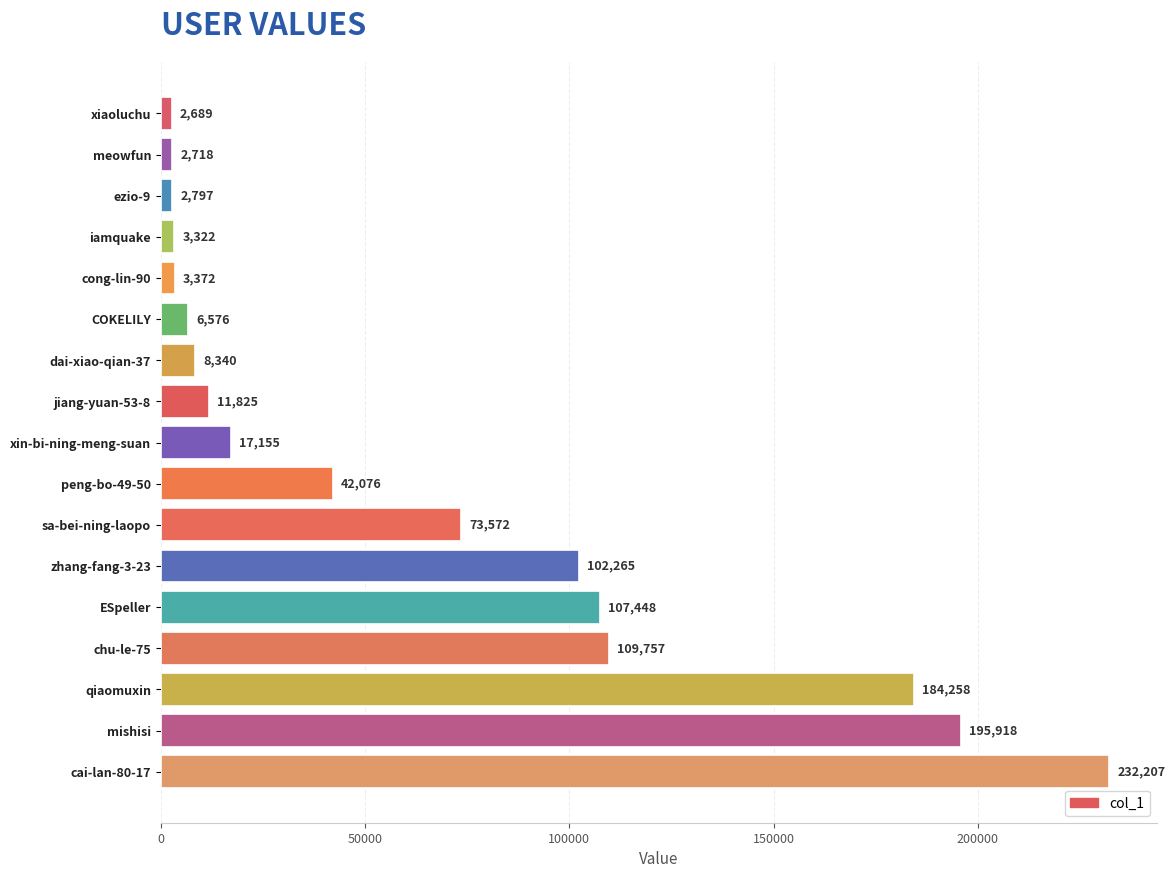

The chart shows a value of 42076 at peng-bo-49-50. True or false?

True